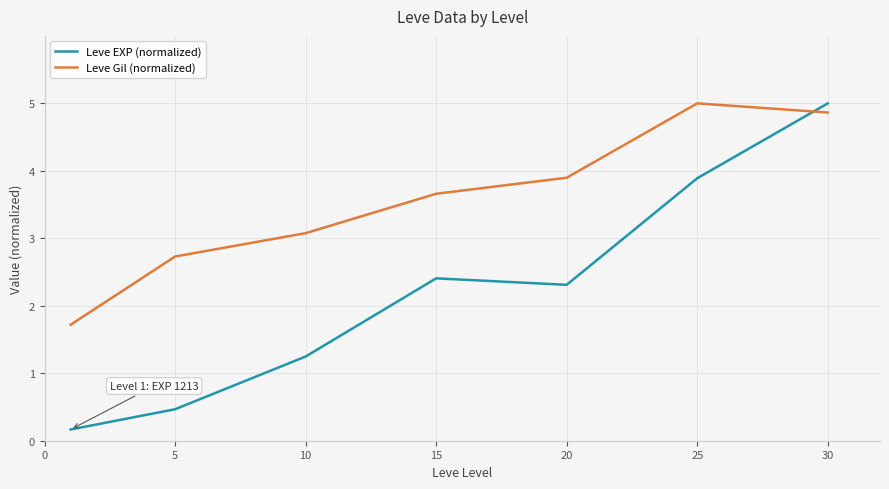

Which series has the largest total across all categories?

Leve Gil (normalized)